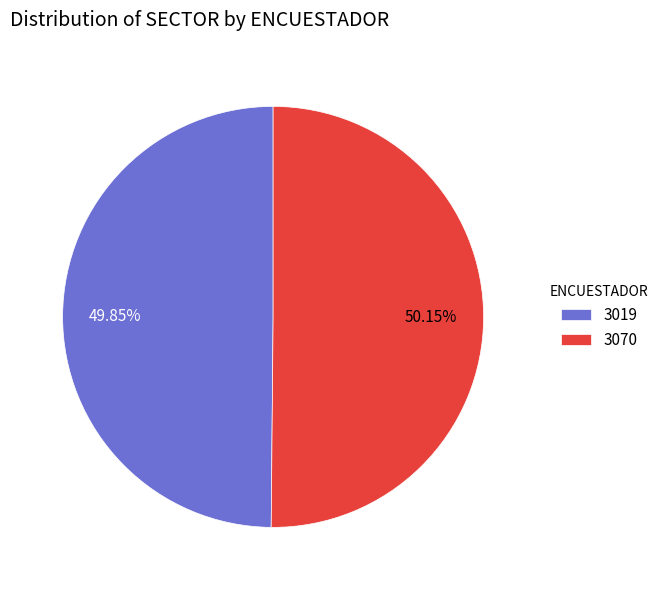

How many segments does this pie chart have?

2